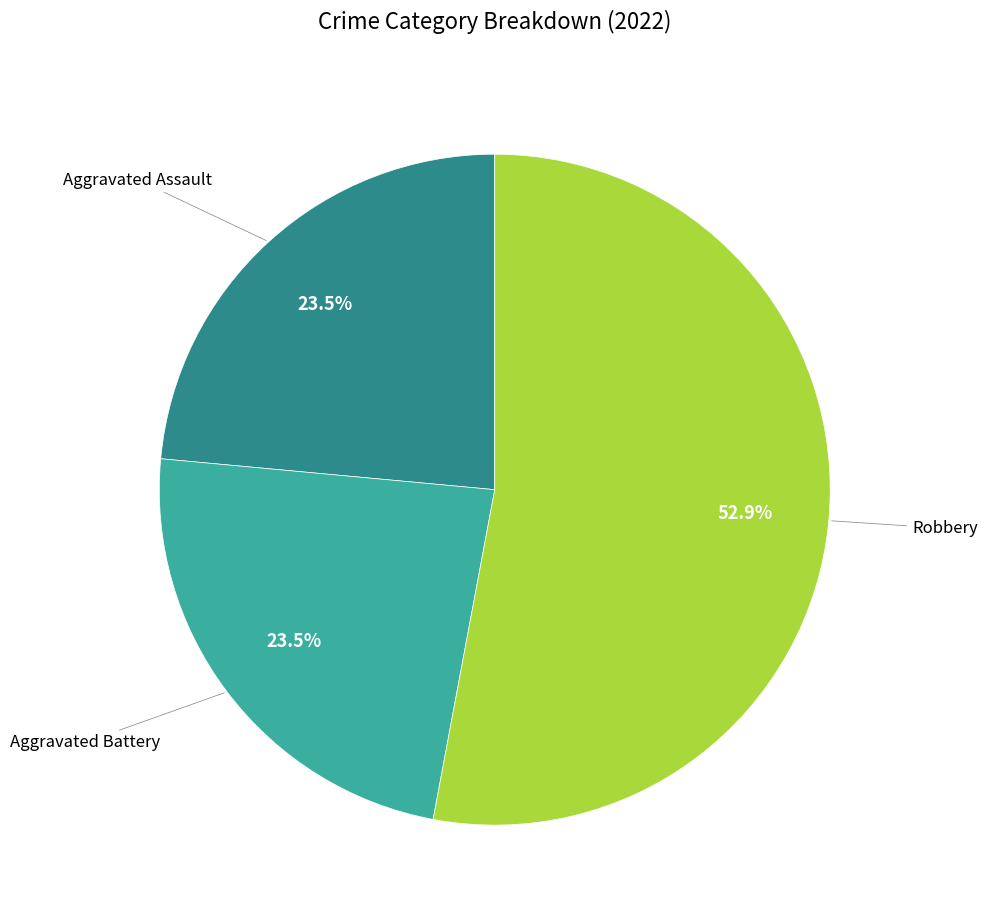

How much of the chart is everything except Aggravated Battery?

76.5%